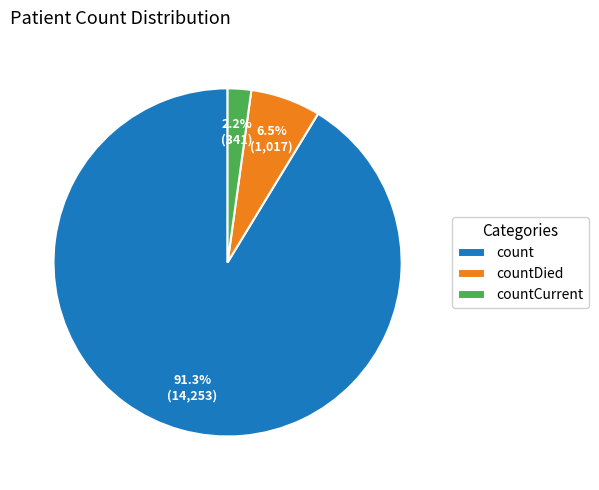

How many segments does this pie chart have?

3